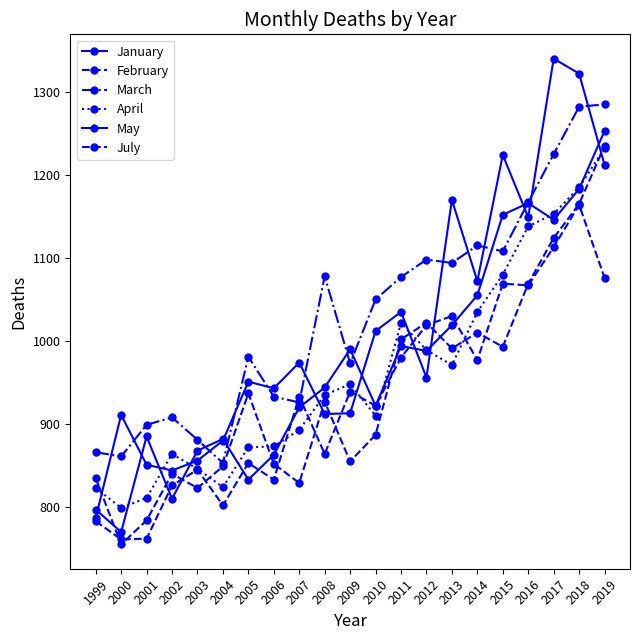

True or false: March and April cross at least once.

False